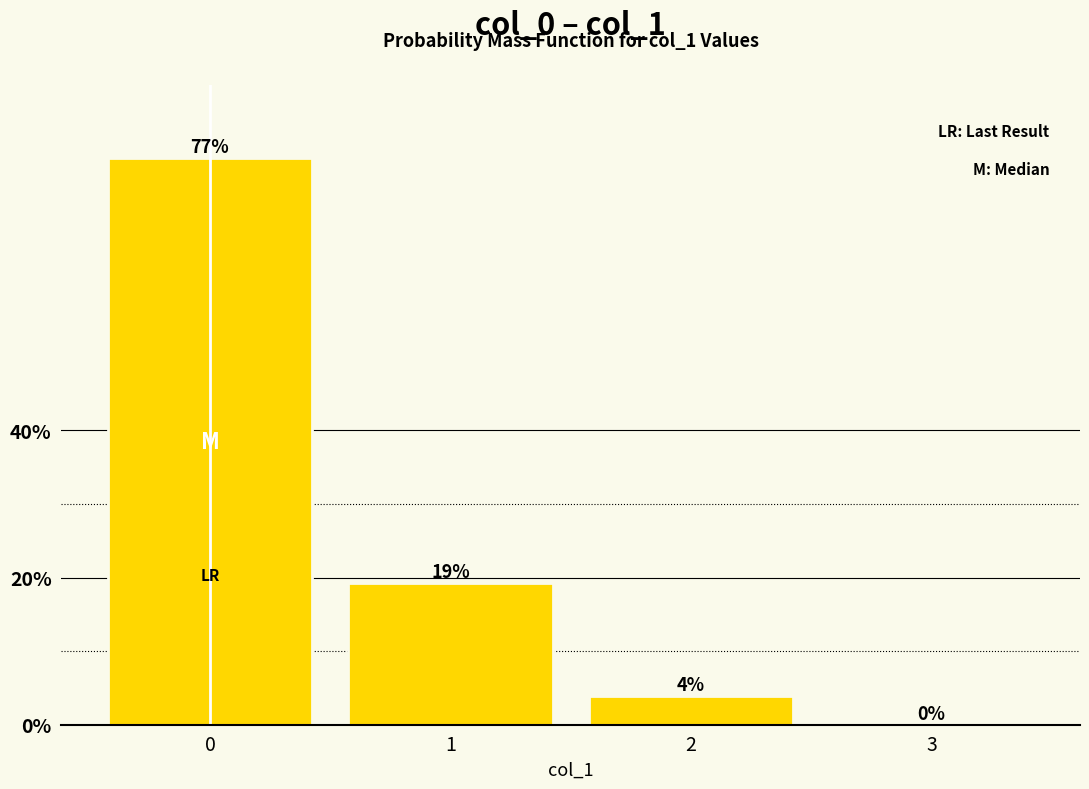

Read the value at 0.

76.9